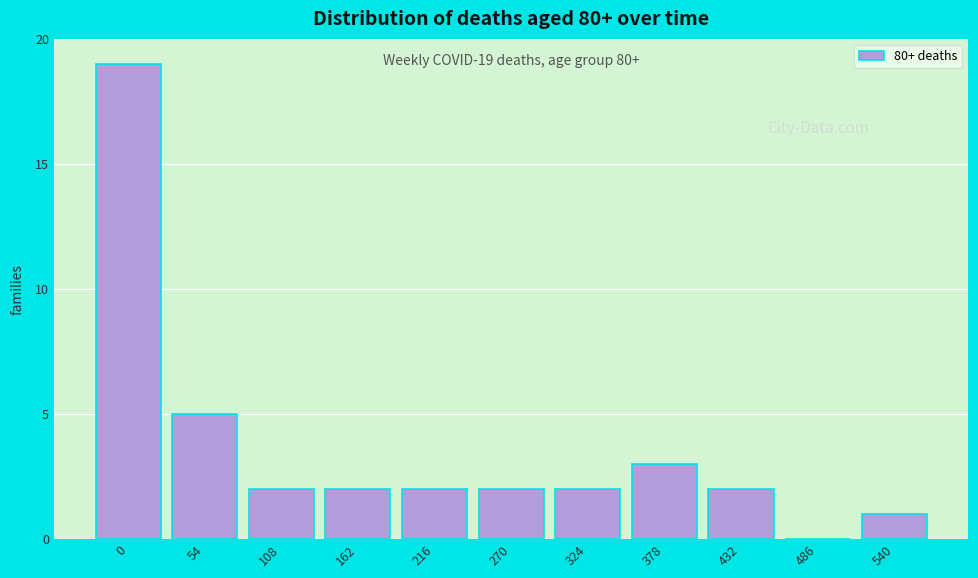

Reading left to right, transcribe all the data shown in this chart.

0=19	54=5	108=2	162=2	216=2	270=2	324=2	378=3	432=2	486=0	540=1